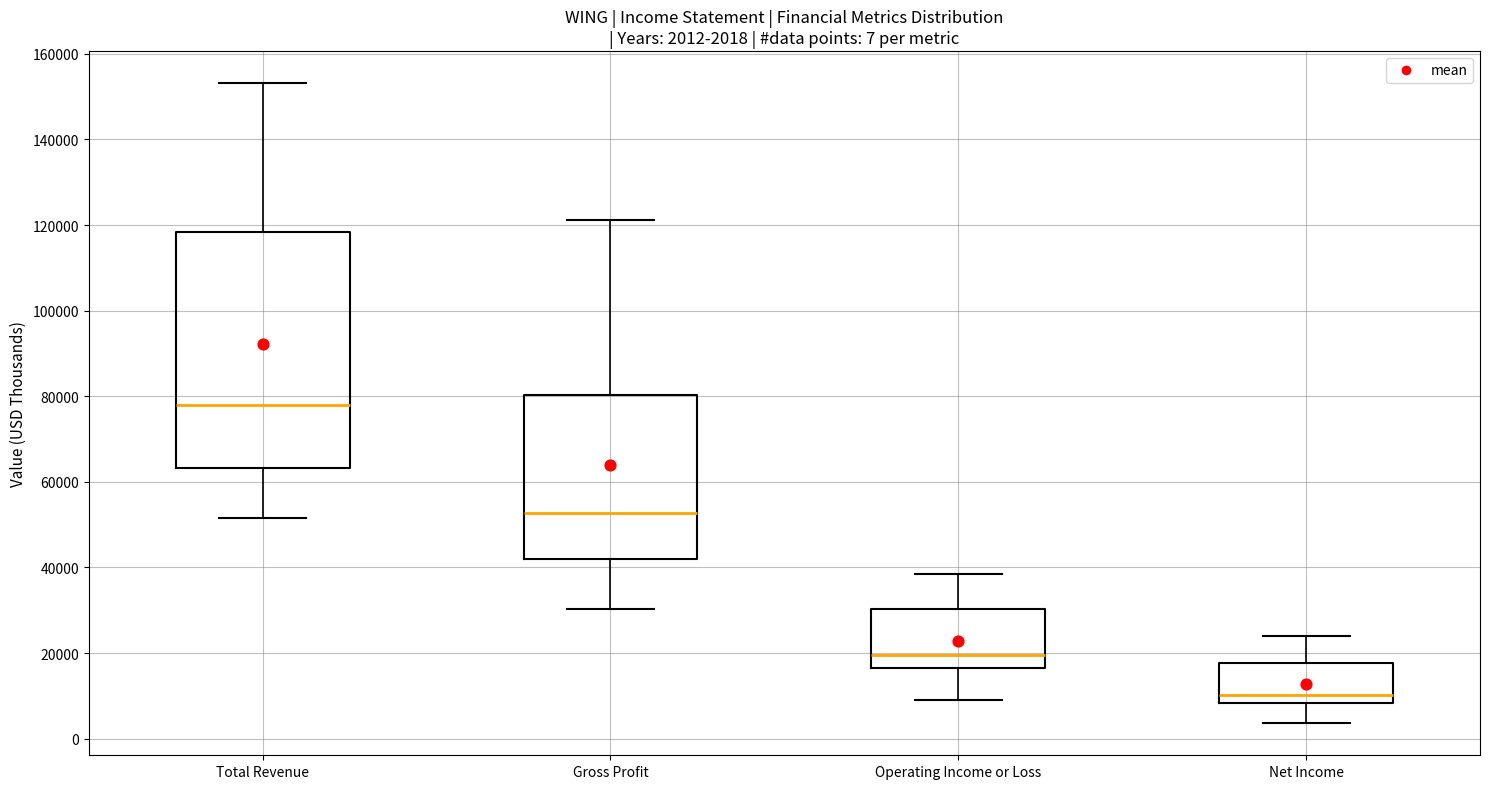

Which box is the tallest, from its lower edge to its upper edge?

Total Revenue